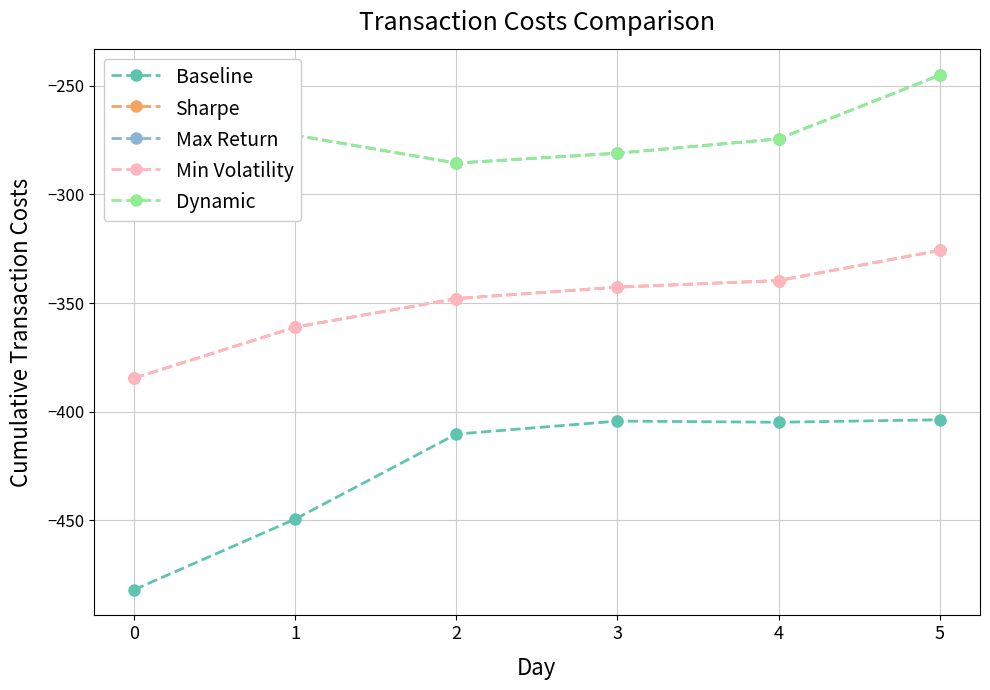

What is the smallest value displayed?

-482.0